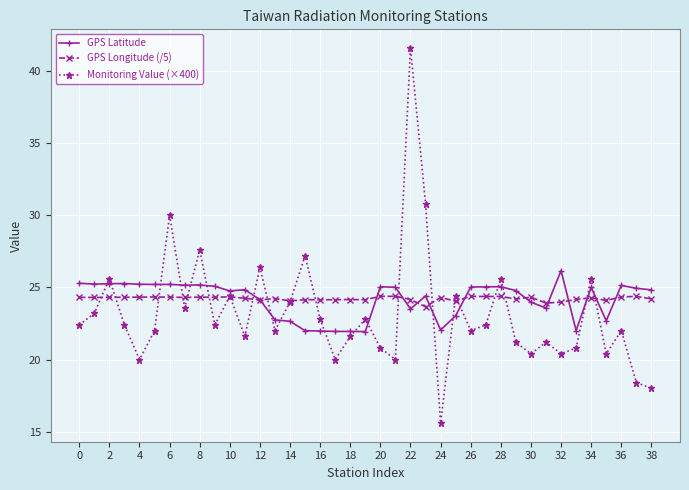

True or false: GPS Latitude and Monitoring Value (×400) intersect in this chart.

True